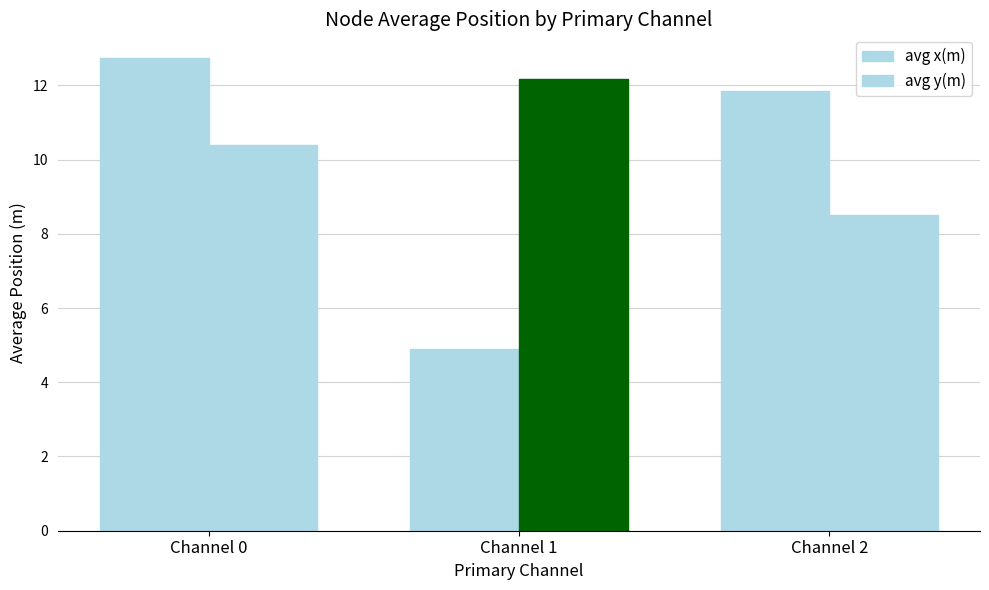

Reading left to right, what are all the values shown in this chart?

avg x(m): 12.7	4.9	11.8
avg y(m): 10.4	12.2	8.5